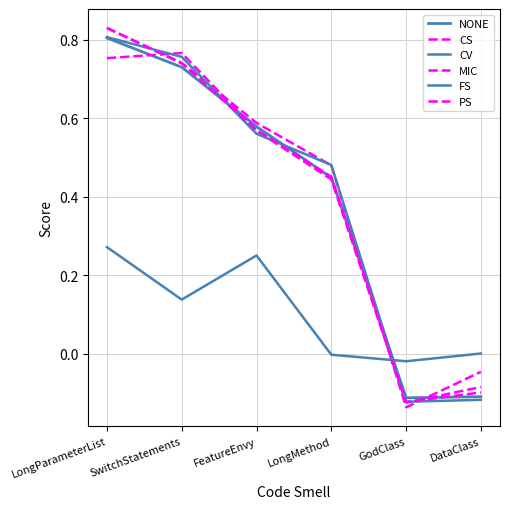

At which category does PS reach its first local valley?

GodClass